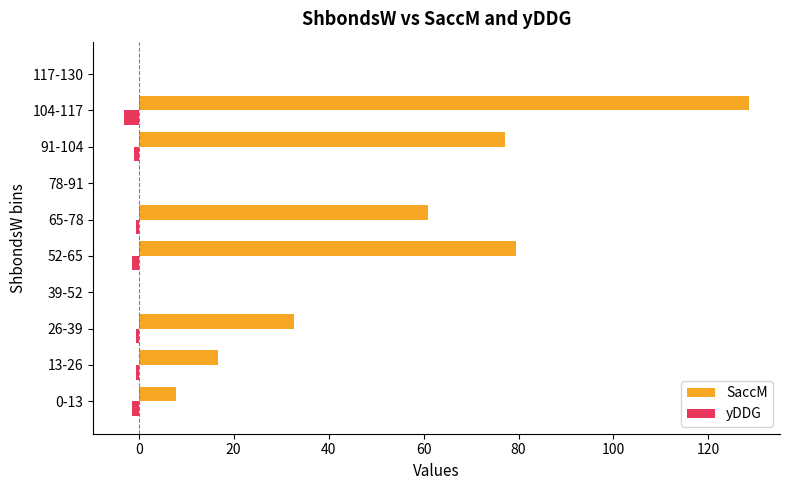

Where is SaccM nearest to the value 64?

65-78